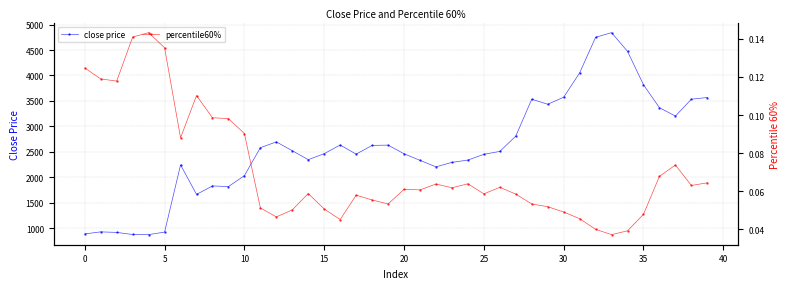

Rank the series by their maximum value, from highest to lowest.

close price, percentile60%